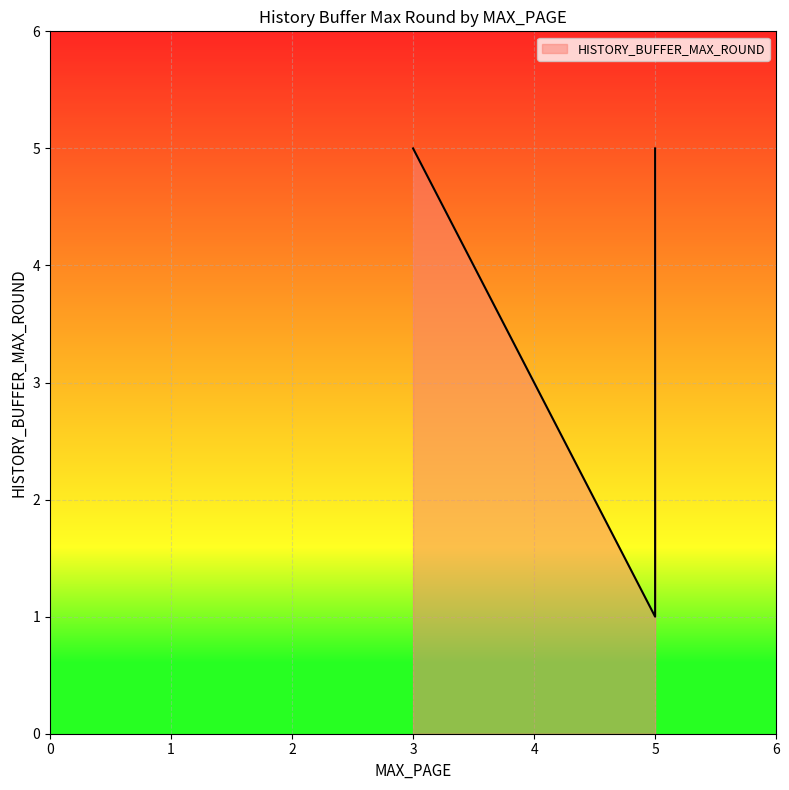

What is the smallest value displayed?

1